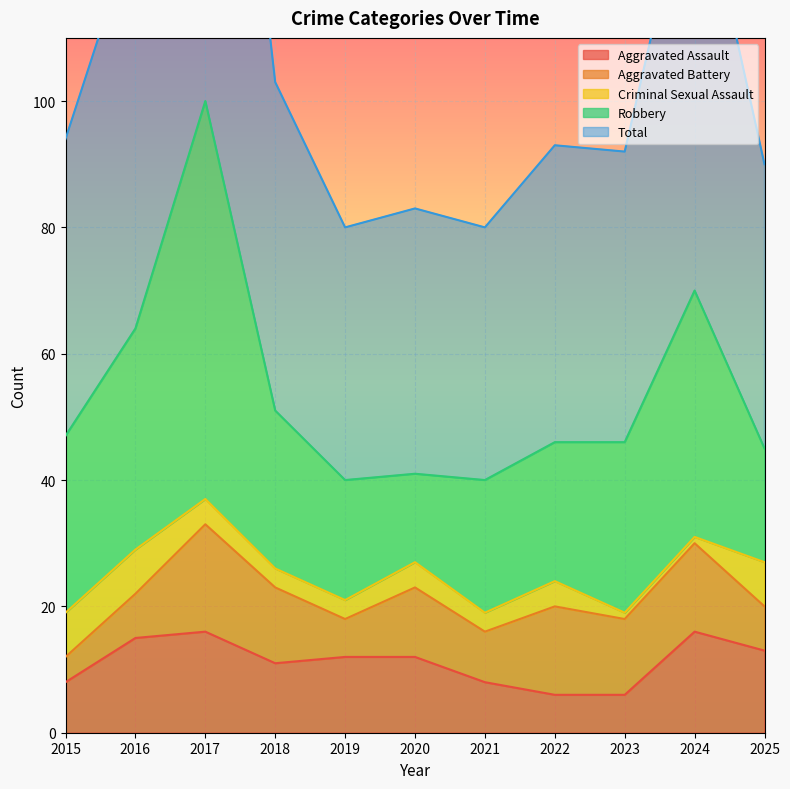

What is the difference between the maximum and second lowest values in the Aggravated Assault series?

10